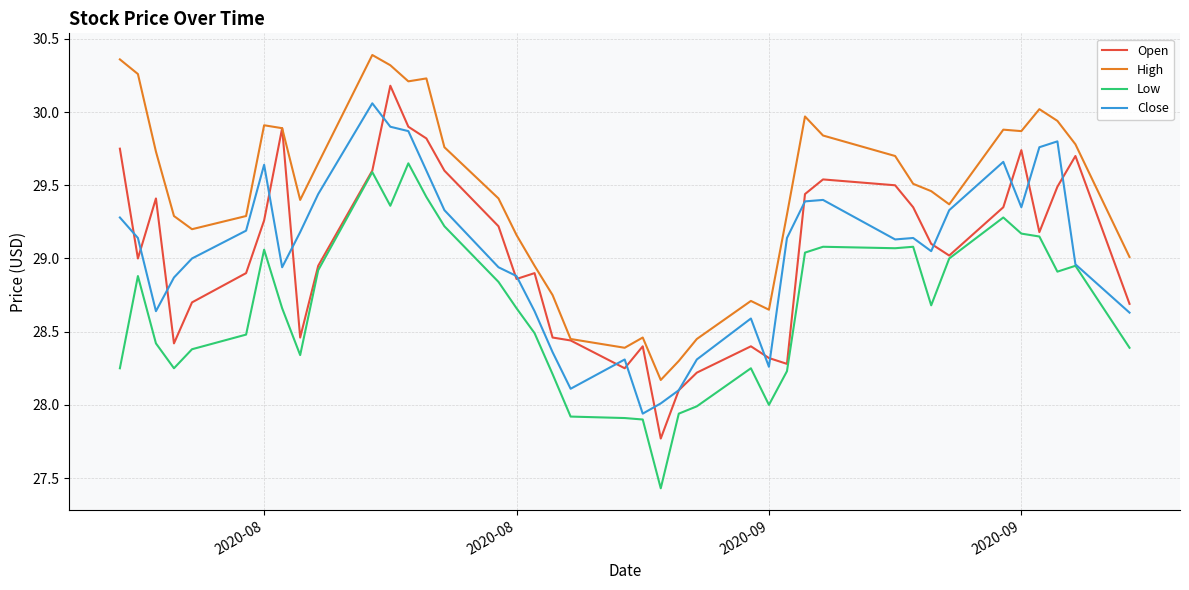

What are all the series names shown in the legend?

Open, High, Low, Close